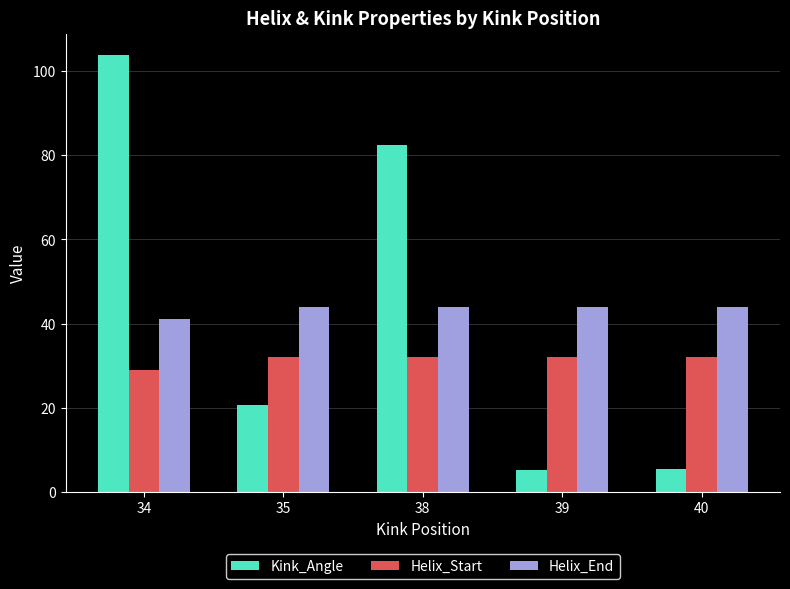

Is the value of Helix_Start at 35 greater than the value of Kink_Angle at 39?

Yes